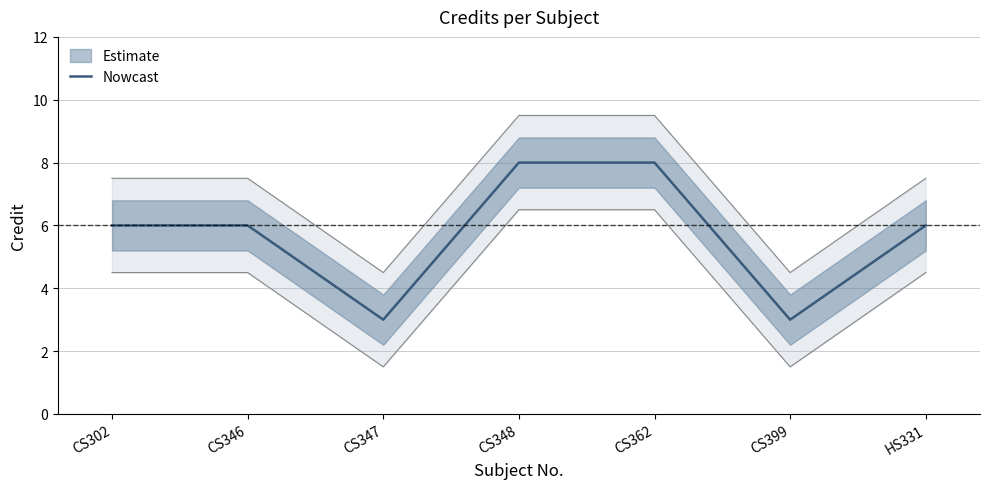

Rank the categories by value from highest to lowest.

CS348, CS362, CS302, CS346, HS331, CS347, CS399